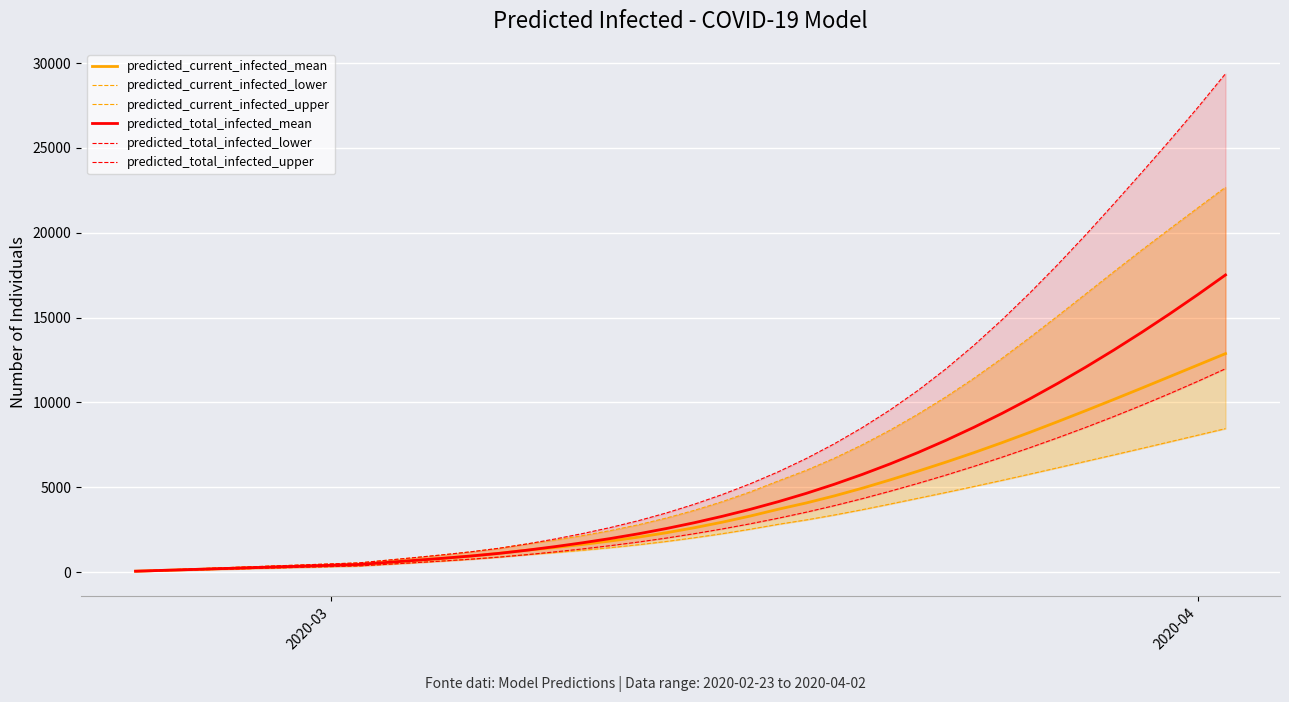

What are all the series names shown in the legend?

predicted_current_infected_mean, predicted_current_infected_lower, predicted_current_infected_upper, predicted_total_infected_mean, predicted_total_infected_lower, predicted_total_infected_upper